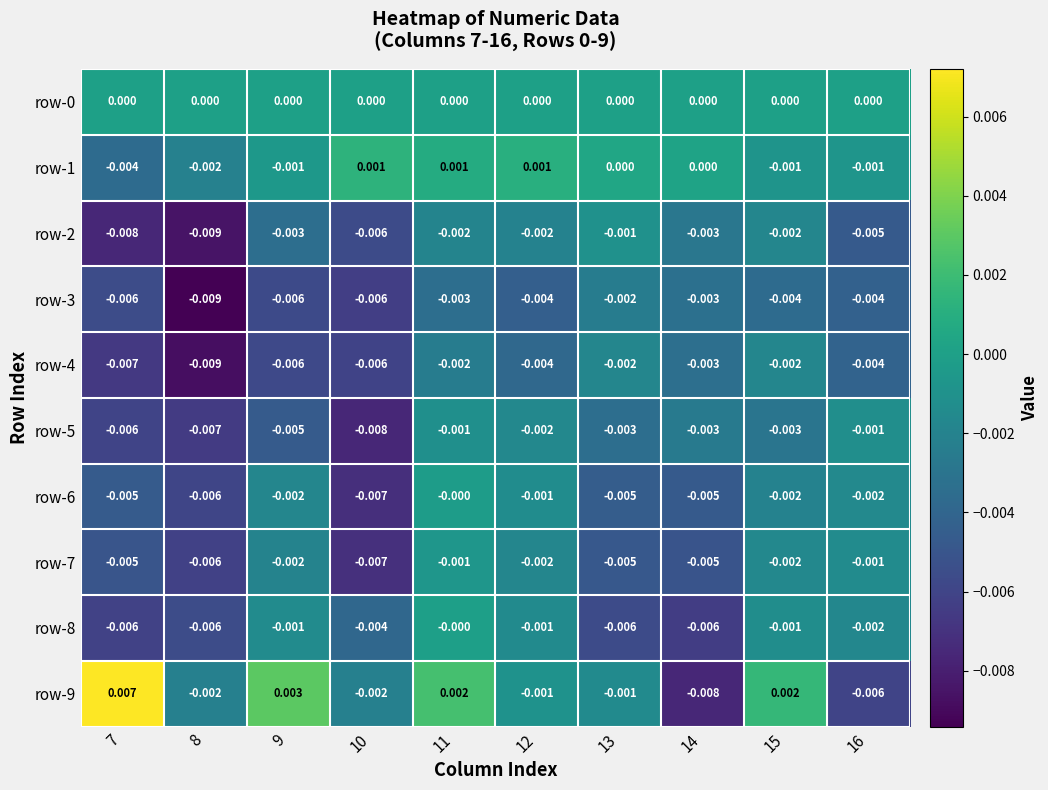

Is the value of row-4 at 9 greater than the value of row-2 at 12?

No